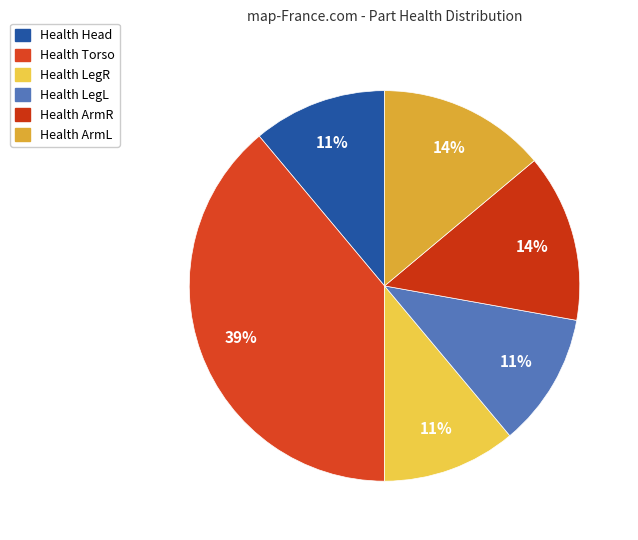

Combined, what portion of the pie is Health Head and Health LegR?

22.2%